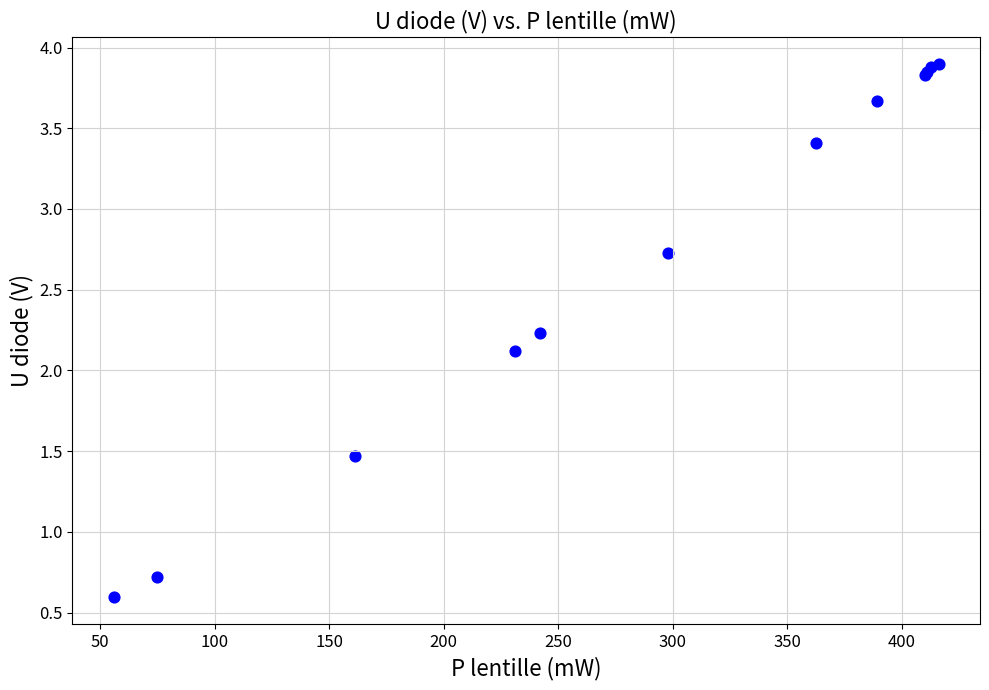

What Y value in the scatter plot is closest to 2?

2.1